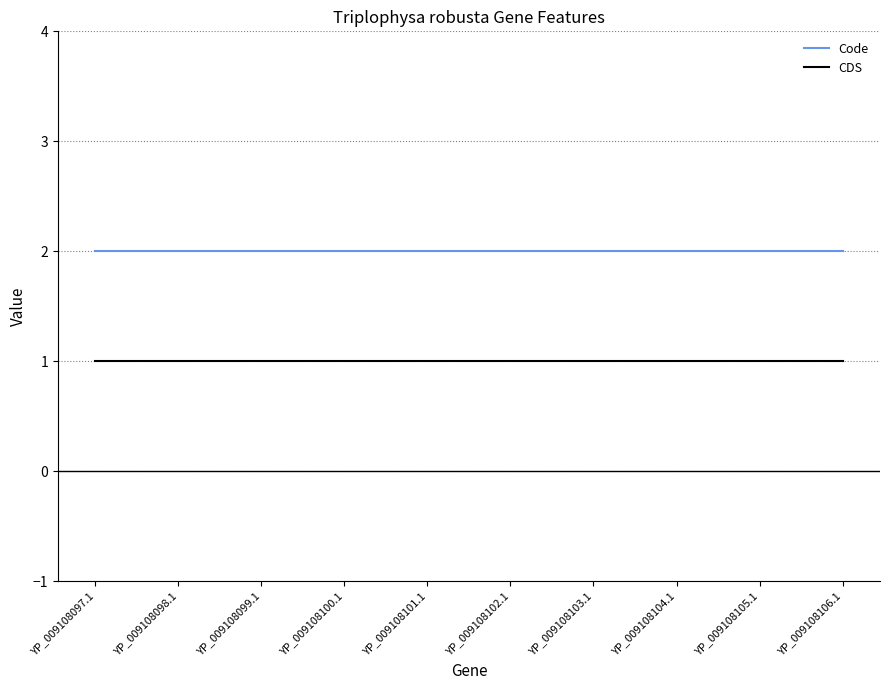

List the series in order of their peak value, highest first.

Code, CDS